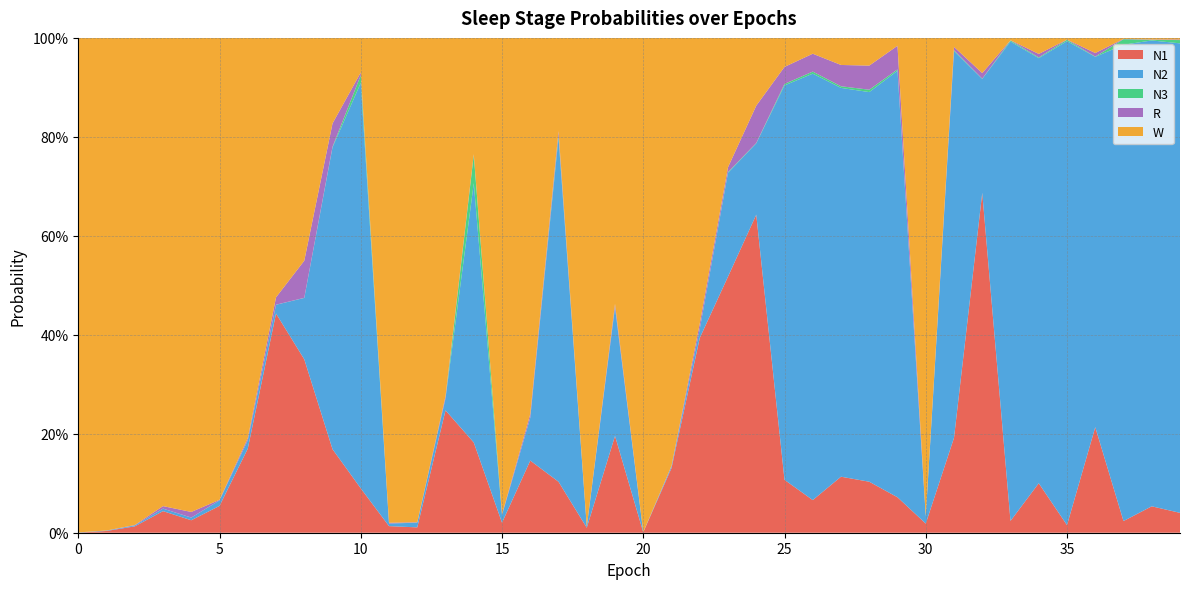

Reading left to right, extract all data points from this chart.

N1: 0=0.0	1=0.0	2=0.0	3=0.0	4=0.0	5=0.1	6=0.2	7=0.4	8=0.4	9=0.2	10=0.1	11=0.0	12=0.0	13=0.2	14=0.2	15=0.0	16=0.1	17=0.1	18=0.0	19=0.2	20=0.0	21=0.1	22=0.4	23=0.5	24=0.6	25=0.1	26=0.1	27=0.1	28=0.1	29=0.1	30=0.0	31=0.2	32=0.7	33=0.0	34=0.1	35=0.0	36=0.2	37=0.0	38=0.1	39=0.0
N2: 0=0.0	1=0.0	2=0.0	3=0.0	4=0.0	5=0.0	6=0.0	7=0.0	8=0.1	9=0.6	10=0.8	11=0.0	12=0.0	13=0.0	14=0.5	15=0.0	16=0.1	17=0.7	18=0.0	19=0.3	20=0.0	21=0.0	22=0.0	23=0.2	24=0.1	25=0.8	26=0.9	27=0.8	28=0.8	29=0.9	30=0.0	31=0.8	32=0.2	33=1.0	34=0.9	35=1.0	36=0.7	37=1.0	38=0.9	39=0.9
N3: 0=0.0	1=0.0	2=0.0	3=0.0	4=0.0	5=0.0	6=0.0	7=0.0	8=0.0	9=0.0	10=0.0	11=0.0	12=0.0	13=0.0	14=0.1	15=0.0	16=0.0	17=0.0	18=0.0	19=0.0	20=0.0	21=0.0	22=0.0	23=0.0	24=0.0	25=0.0	26=0.0	27=0.0	28=0.0	29=0.0	30=0.0	31=0.0	32=0.0	33=0.0	34=0.0	35=0.0	36=0.0	37=0.0	38=0.0	39=0.0
R: 0=0.0	1=0.0	2=0.0	3=0.0	4=0.0	5=0.0	6=0.0	7=0.0	8=0.1	9=0.0	10=0.0	11=0.0	12=0.0	13=0.0	14=0.0	15=0.0	16=0.0	17=0.0	18=0.0	19=0.0	20=0.0	21=0.0	22=0.0	23=0.0	24=0.1	25=0.0	26=0.0	27=0.0	28=0.0	29=0.0	30=0.0	31=0.0	32=0.0	33=0.0	34=0.0	35=0.0	36=0.0	37=0.0	38=0.0	39=0.0
W: 0=1.0	1=1.0	2=1.0	3=0.9	4=1.0	5=0.9	6=0.8	7=0.5	8=0.5	9=0.2	10=0.1	11=1.0	12=1.0	13=0.7	14=0.2	15=1.0	16=0.8	17=0.2	18=1.0	19=0.5	20=1.0	21=0.9	22=0.6	23=0.3	24=0.1	25=0.1	26=0.0	27=0.1	28=0.1	29=0.0	30=1.0	31=0.0	32=0.1	33=0.0	34=0.0	35=0.0	36=0.0	37=0.0	38=0.0	39=0.0